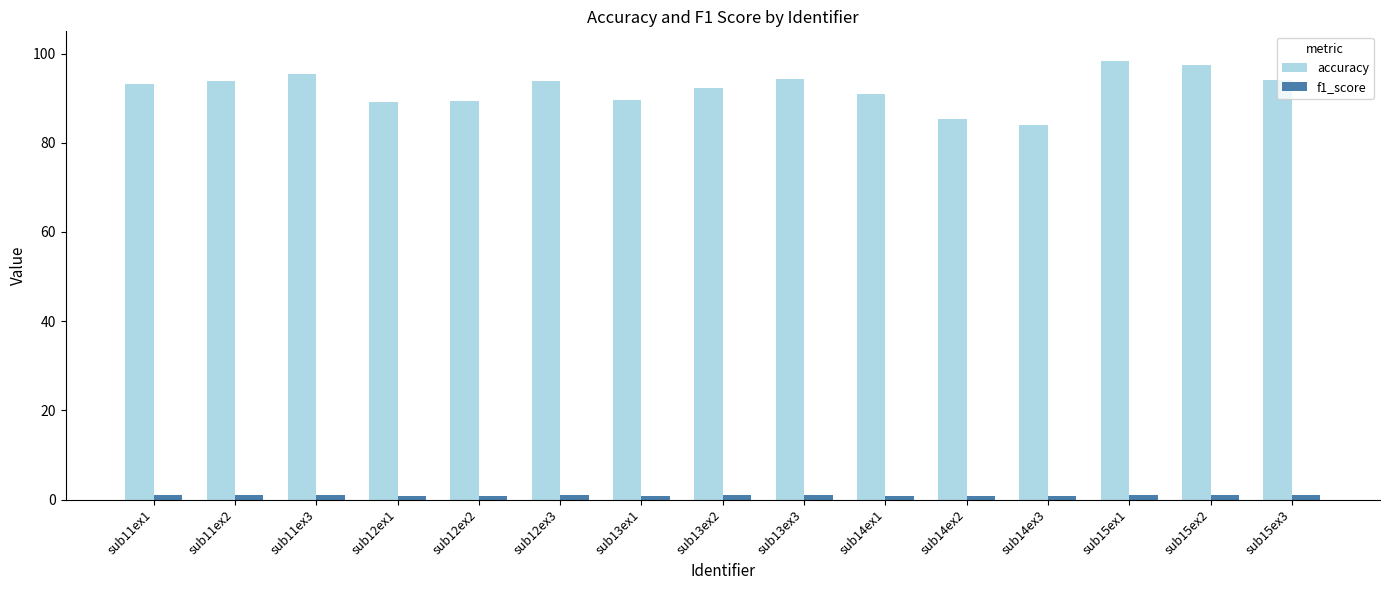

What is the highest value of the accuracy series?

98.3